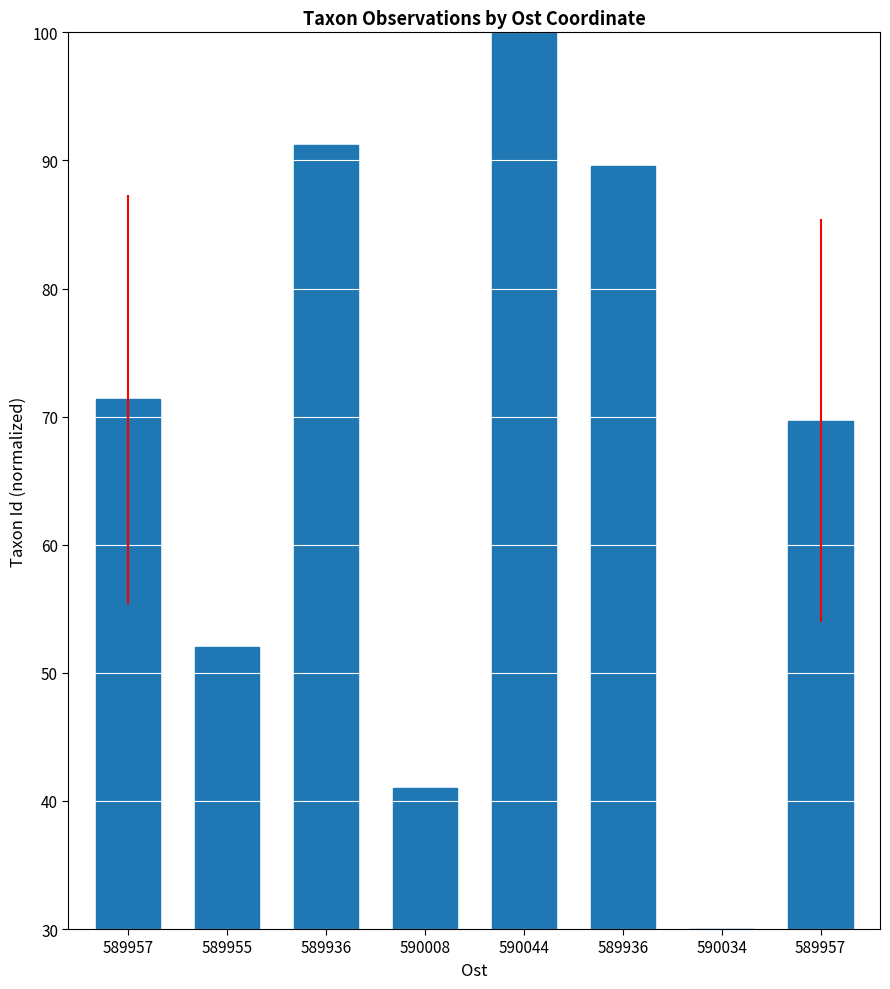

Reading right to left, transcribe all the data shown in this chart.

69.7	30.0	89.5	100.0	41.0	91.2	52.0	71.3